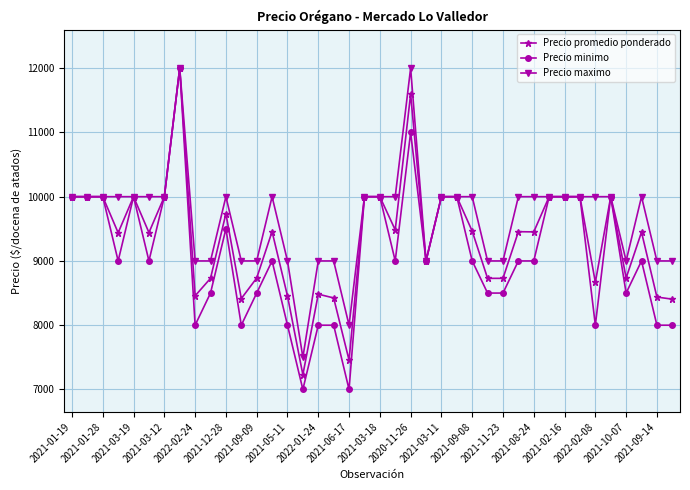

List the series in order of their overall mean, lowest first.

Precio minimo, Precio promedio ponderado, Precio maximo